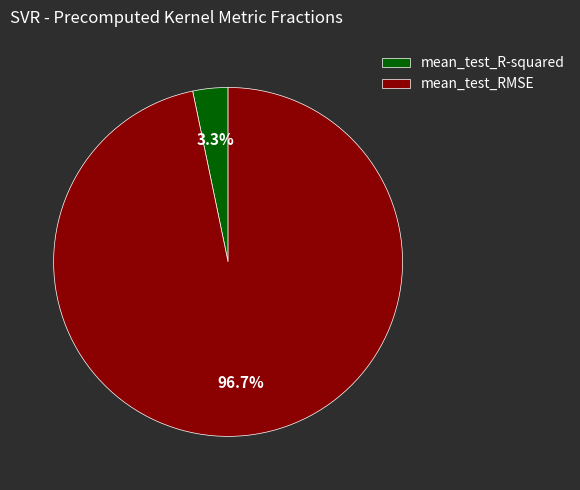

Is there a majority slice in this chart?

Yes